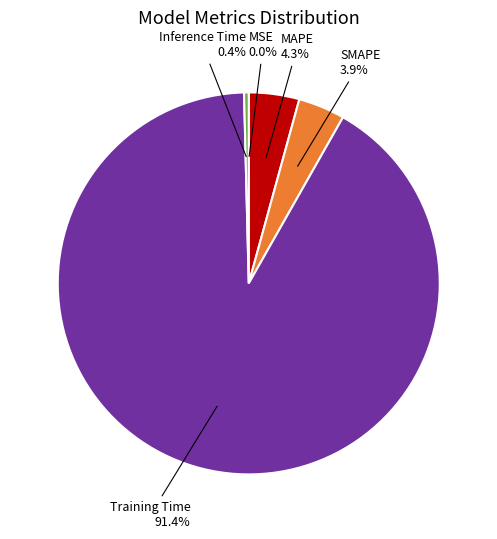

Which slice represents more than half of the pie?

Training Time